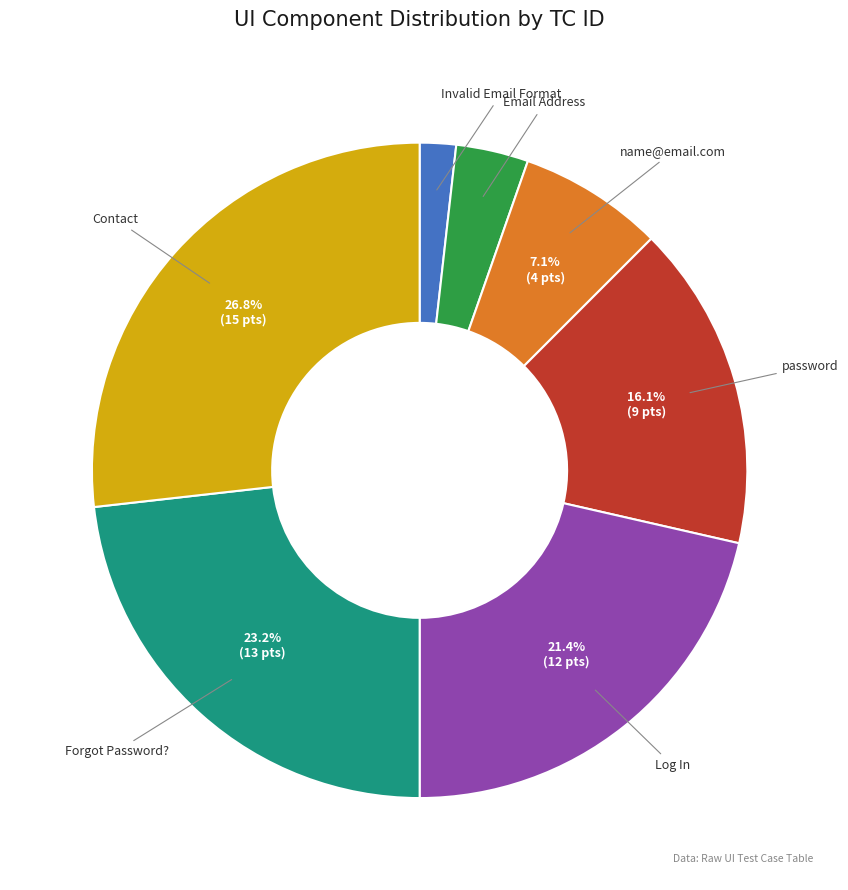

To the nearest percent, what is the difference between the largest and smallest slice percentages?

25%